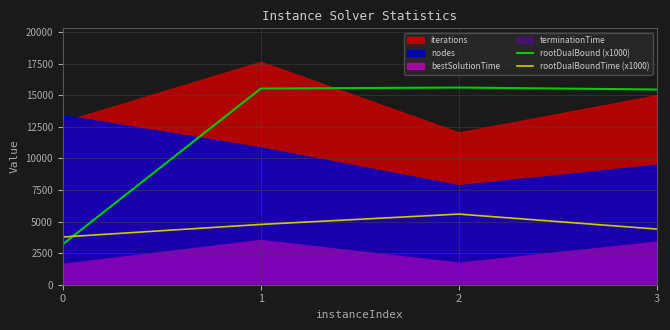

What is the lowest value of the rootDualBoundTime (x1000) series?

3778.2